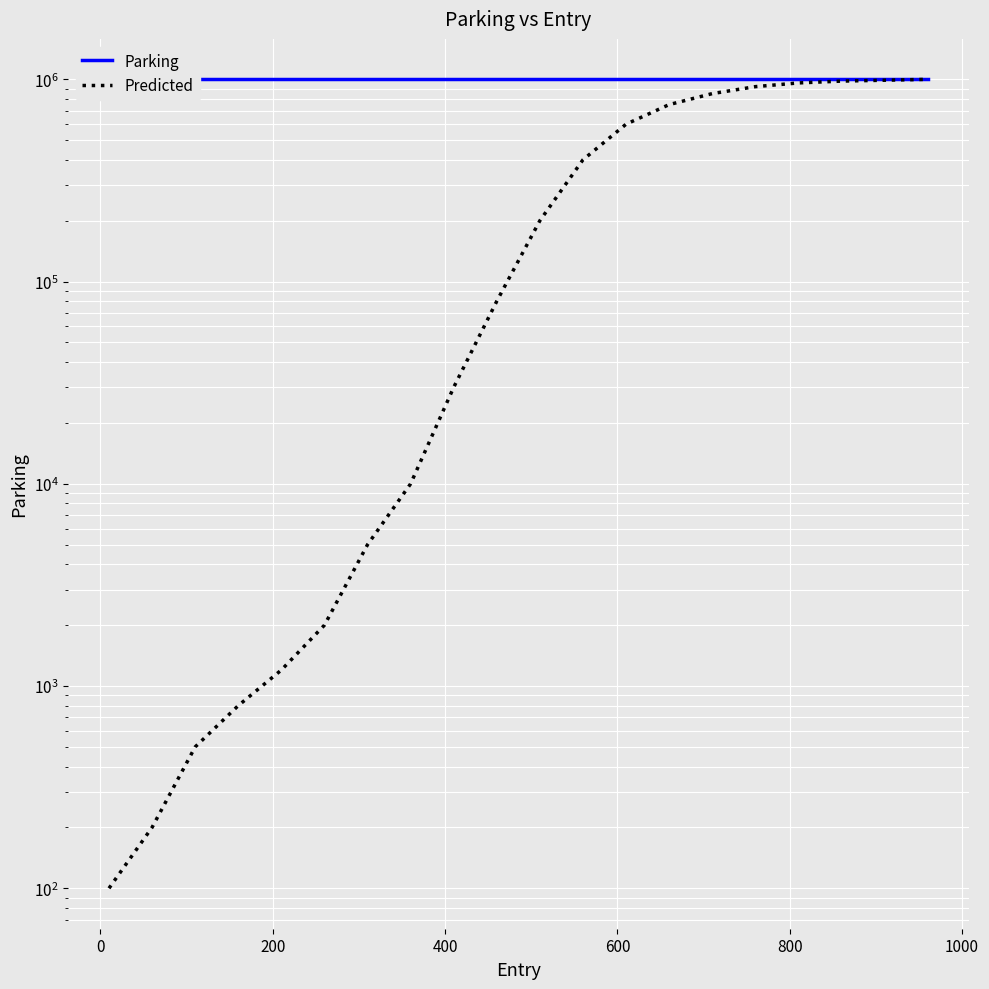

Is the value of Predicted at 16 greater than the value of Parking at −200?

No